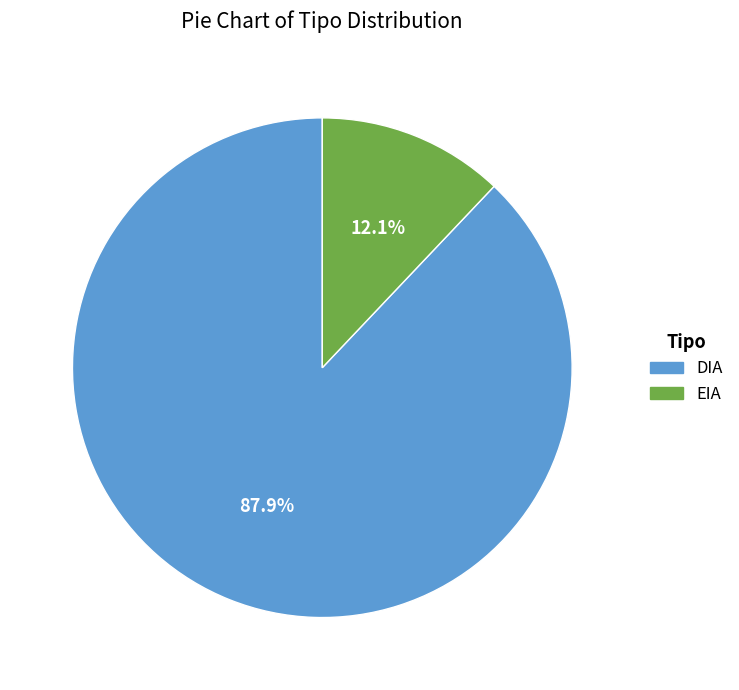

Count the number of slices in the pie.

2